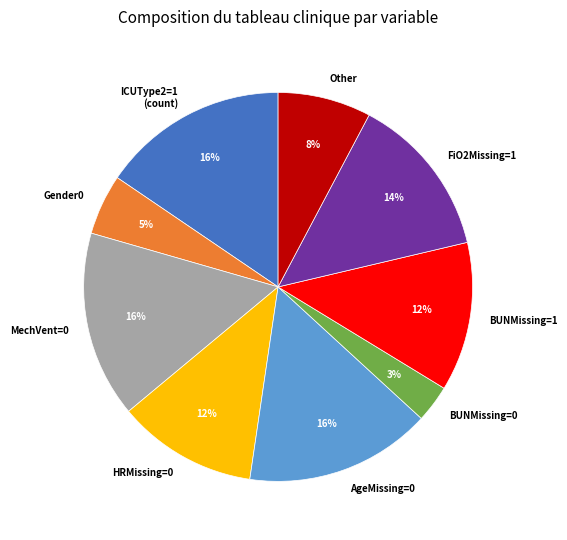

How many segments does this pie chart have?

9